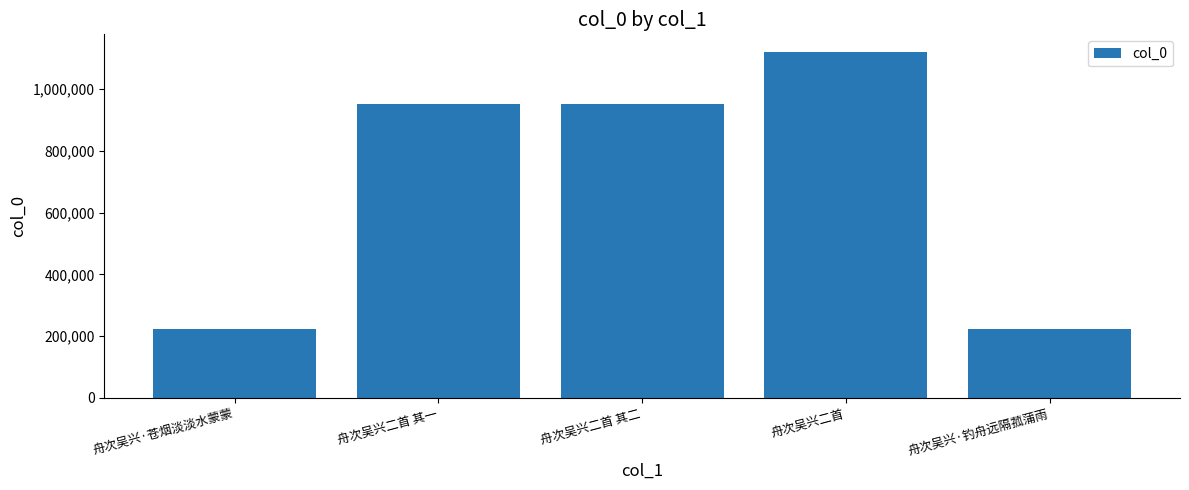

The chart shows a value of 1121360 at 舟次吴兴二首. True or false?

True